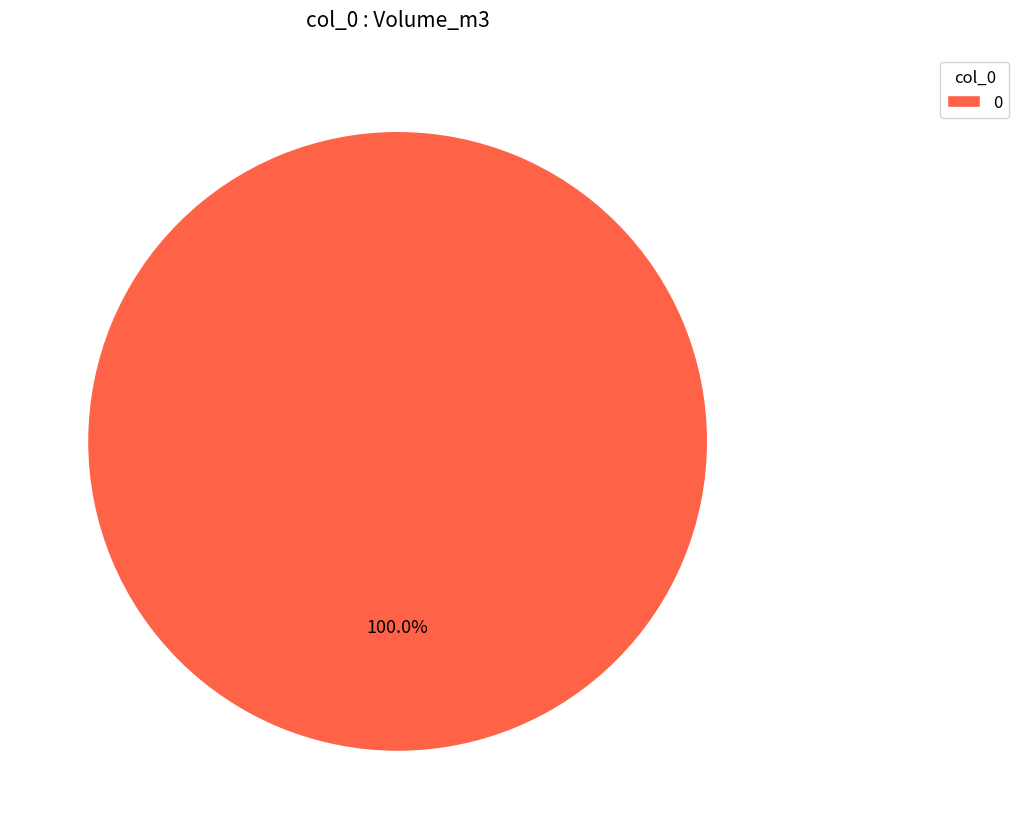

To the nearest percent, what portion does 0 represent?

100%